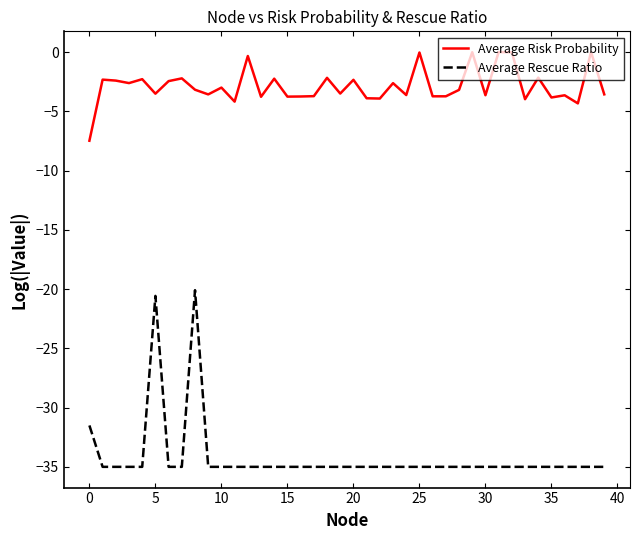

True or false: Average Risk Probability and Average Rescue Ratio cross at least once.

False